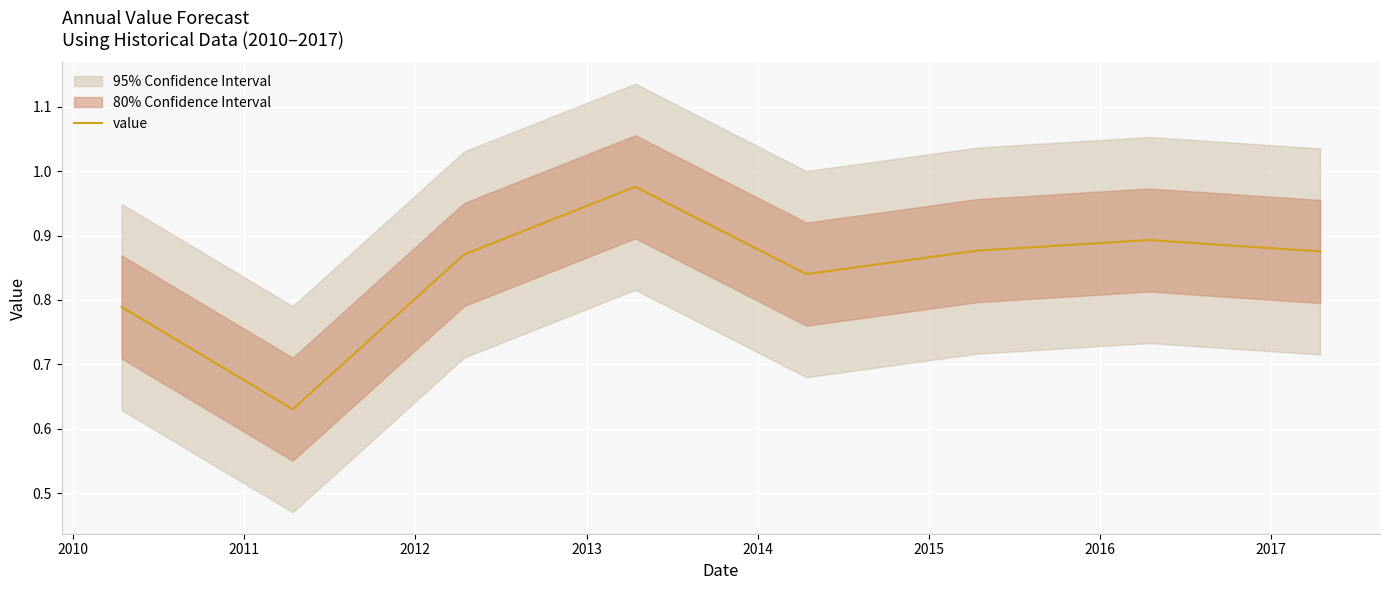

Is this an area chart (filled region under the line)?

No